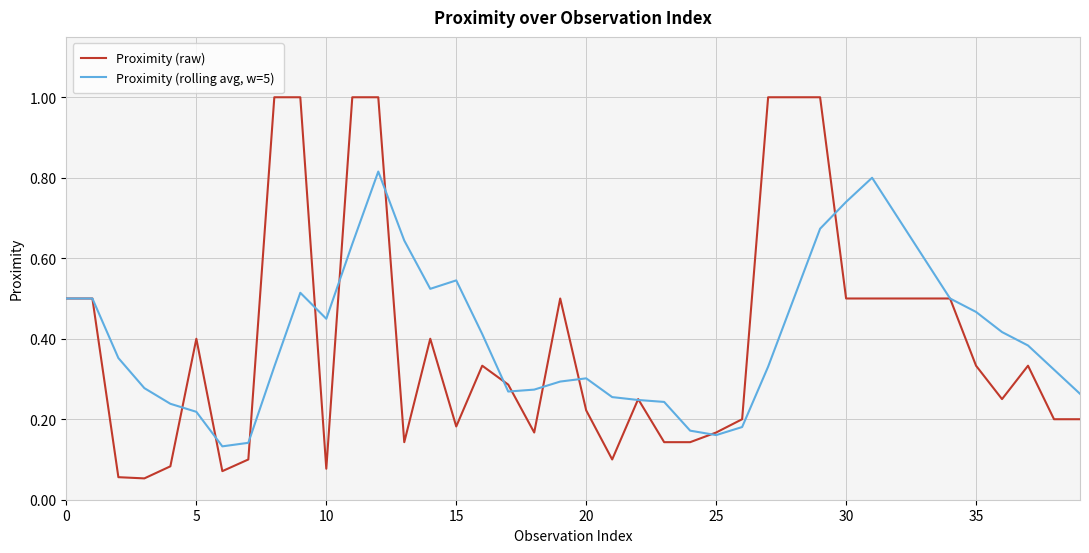

Which series has the widest spread of values?

Proximity (raw)